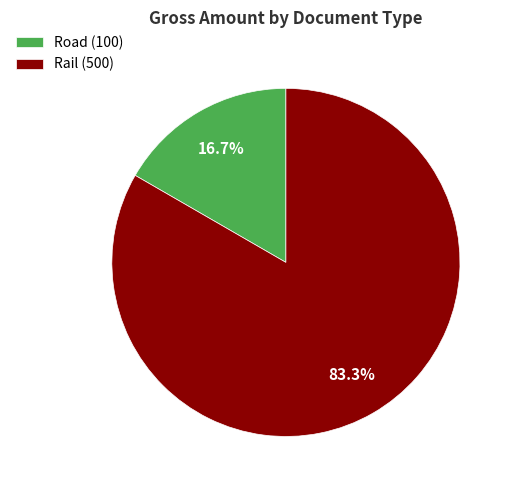

What percentage is NOT represented by Road?

83.3%